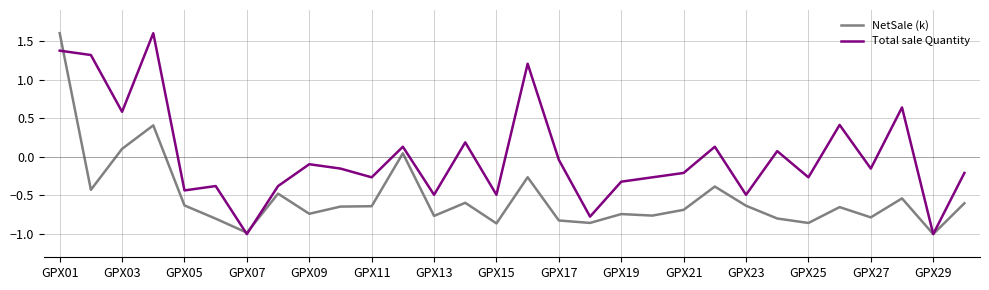

List the series in order of their overall mean, highest first.

Total sale Quantity, NetSale (k)